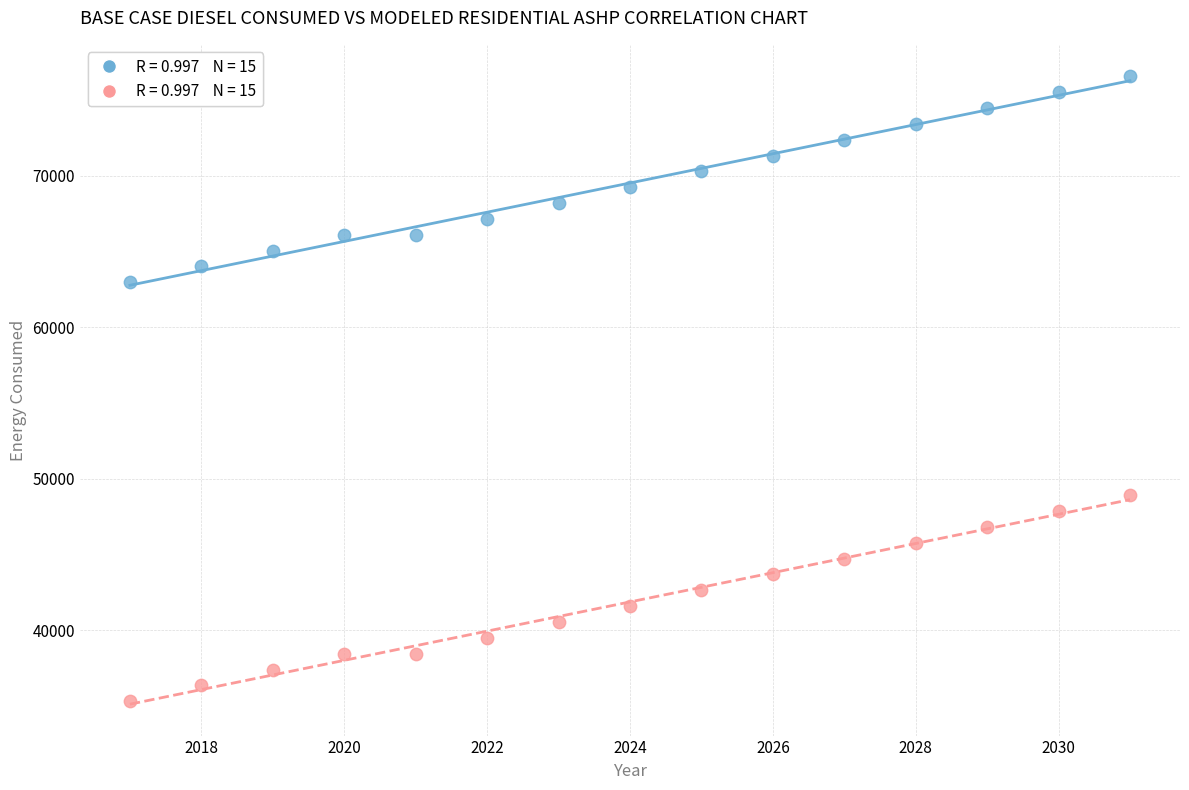

Across all data points, what is the range of X values (max minus min)?

14.0